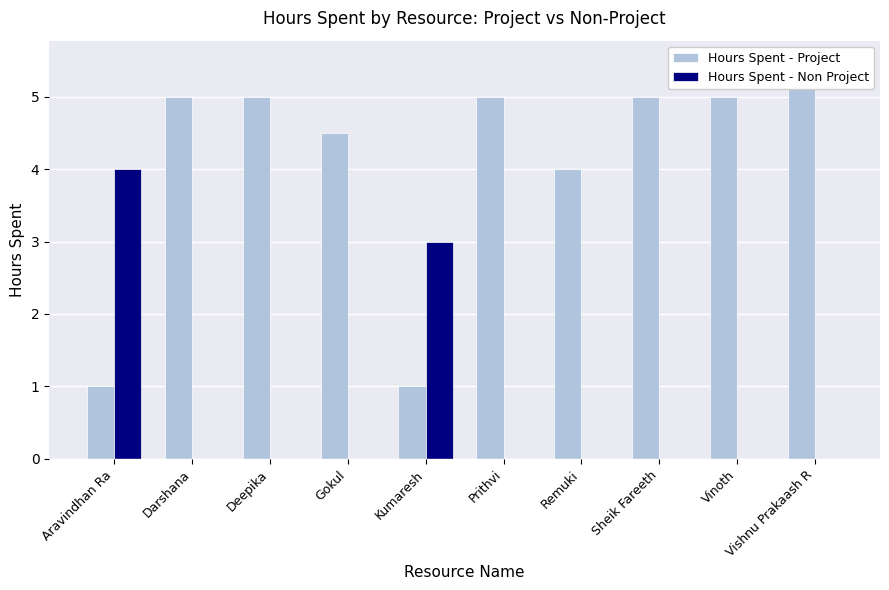

Are the bars horizontal?

No